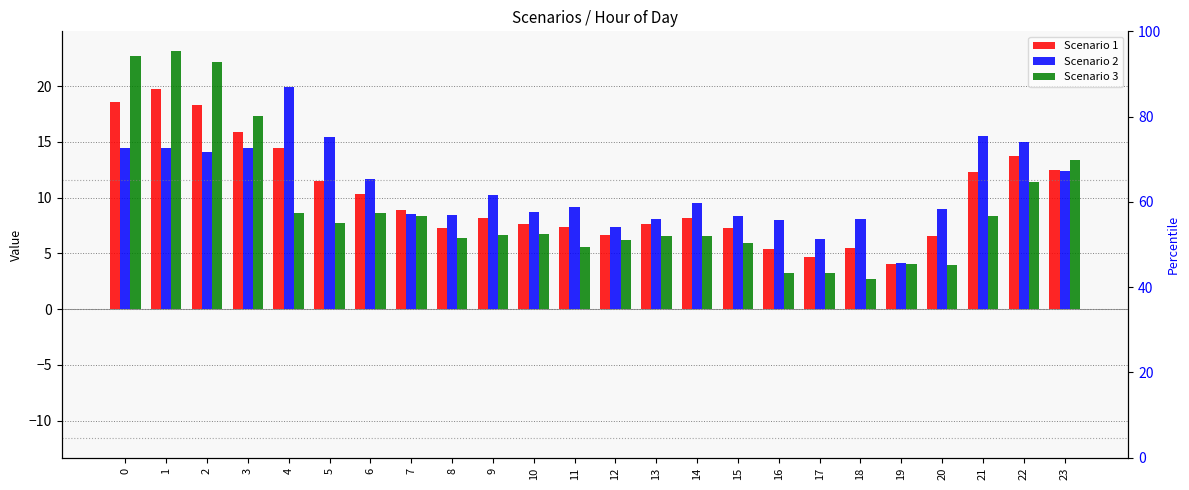

What is the sum of the Scenario 2 values at 9 and 22?

25.2